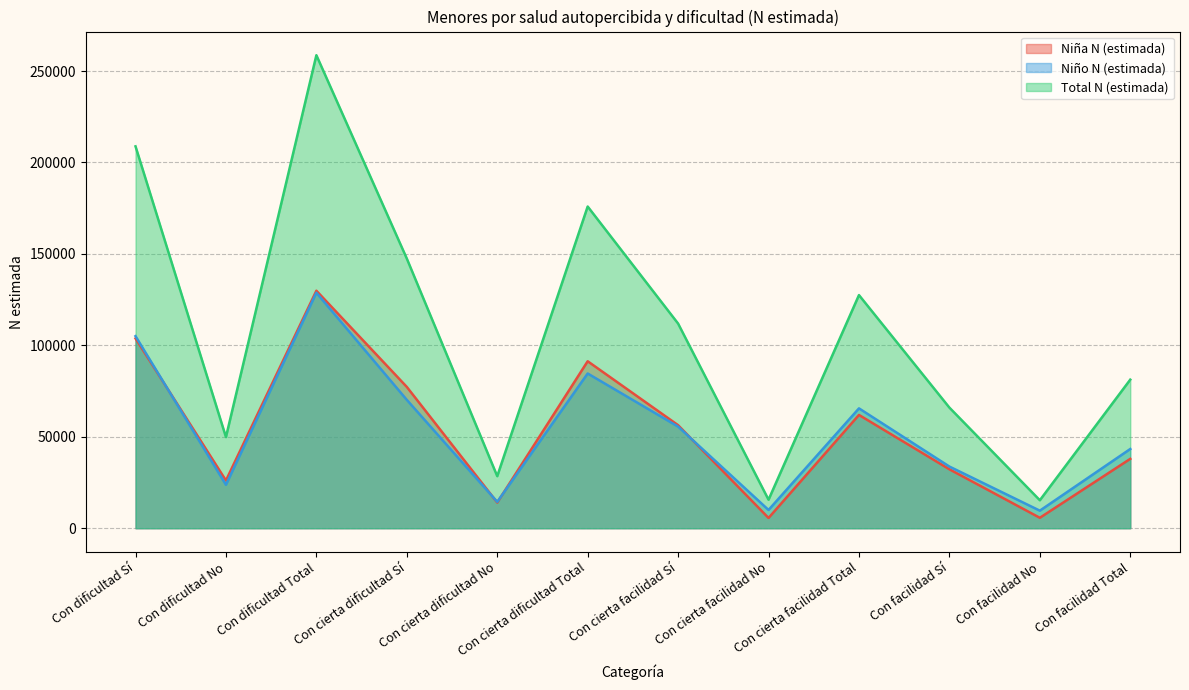

Reading left to right, what are all the values shown in this chart?

Niña N (estimada): Con dificultad Sí=103784	Con dificultad No=26092	Con dificultad Total=129876	Con cierta dificultad Sí=77261	Con cierta dificultad No=14038	Con cierta dificultad Total=91299	Con cierta facilidad Sí=56339	Con cierta facilidad No=5605	Con cierta facilidad Total=61944	Con facilidad Sí=32228	Con facilidad No=5705	Con facilidad Total=37933
Niño N (estimada): Con dificultad Sí=105032	Con dificultad No=23752	Con dificultad Total=128784	Con cierta dificultad Sí=70190	Con cierta dificultad No=14421	Con cierta dificultad Total=84611	Con cierta facilidad Sí=55560	Con cierta facilidad No=9981	Con cierta facilidad Total=65541	Con facilidad Sí=33720	Con facilidad No=9598	Con facilidad Total=43318
Total N (estimada): Con dificultad Sí=208816	Con dificultad No=49844	Con dificultad Total=258660	Con cierta dificultad Sí=147451	Con cierta dificultad No=28459	Con cierta dificultad Total=175910	Con cierta facilidad Sí=111899	Con cierta facilidad No=15586	Con cierta facilidad Total=127485	Con facilidad Sí=65948	Con facilidad No=15303	Con facilidad Total=81251